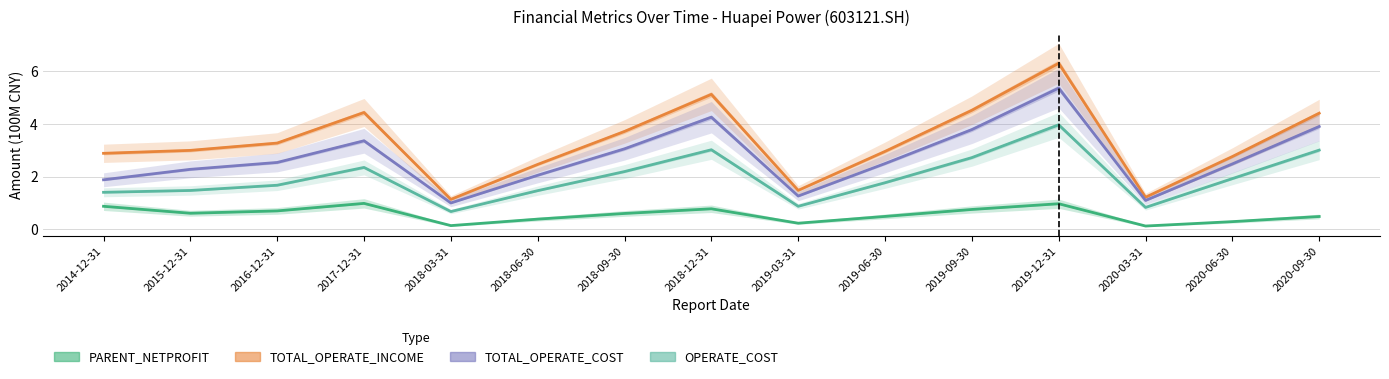

True or false: PARENT_NETPROFIT and TOTAL_OPERATE_INCOME cross at least once.

False